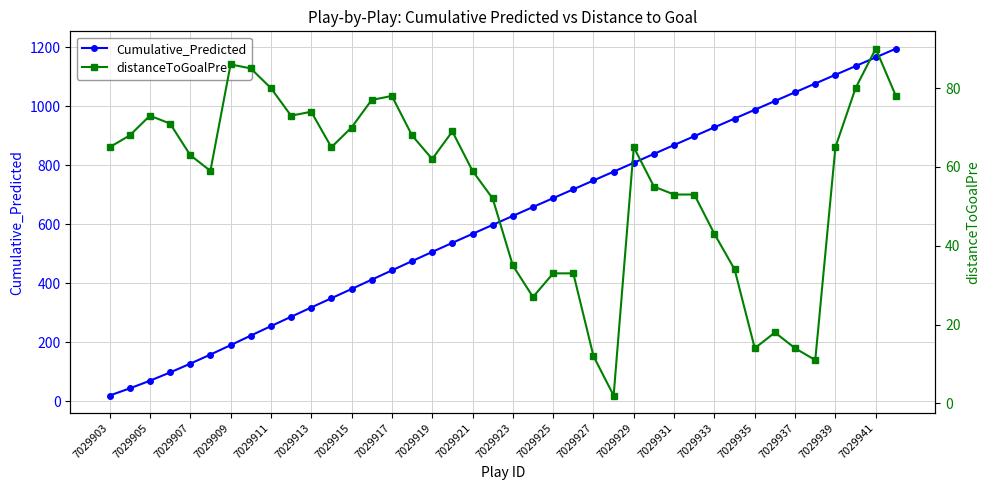

What is the maximum value shown in the chart?

1195.8